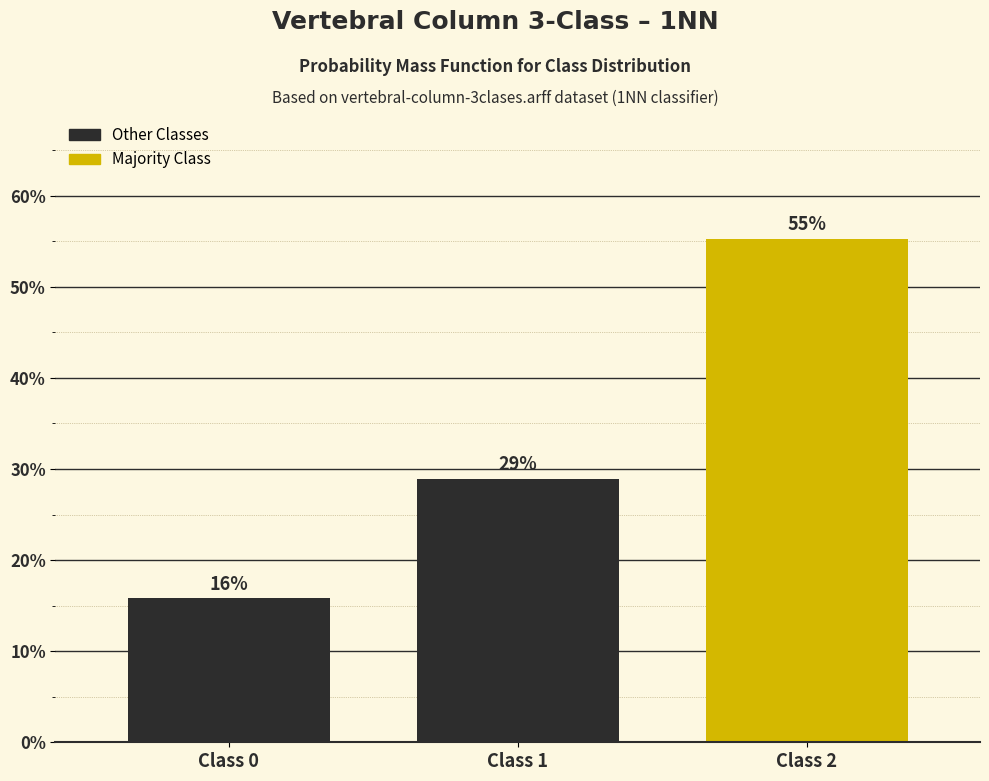

Which has a higher value, Class 2 or Class 0?

Class 2